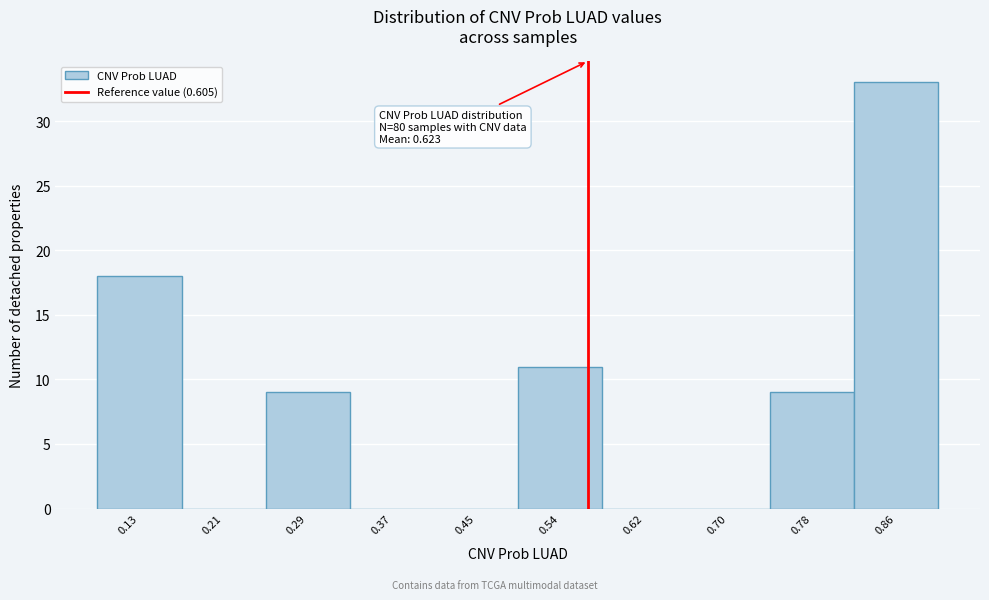

Reading left to right, extract all data points from this chart.

0.13=18	0.21=0	0.29=9	0.37=0	0.45=0	0.54=11	0.62=0	0.70=0	0.78=9	0.86=33